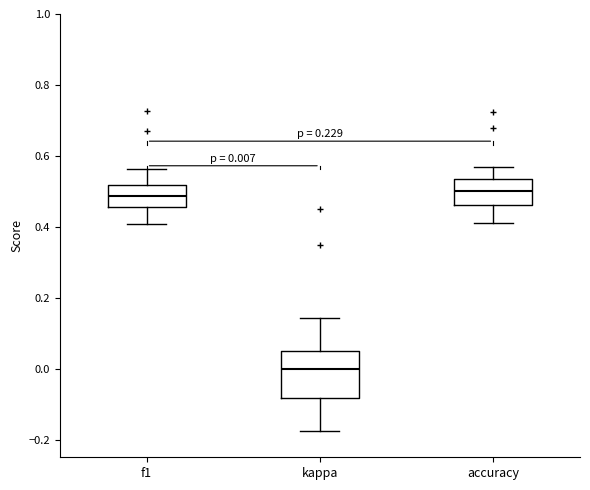

Which box is the tallest, from its lower edge to its upper edge?

kappa